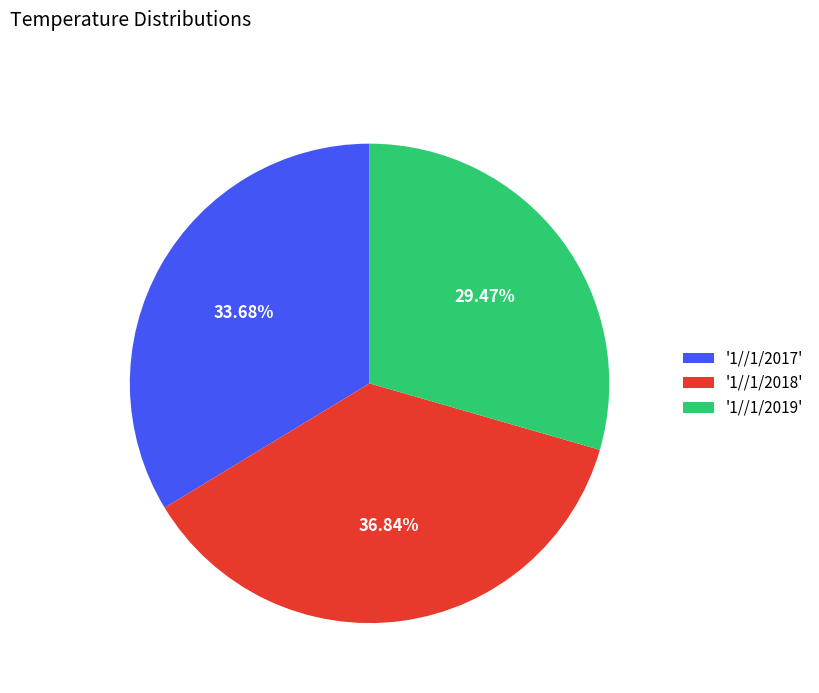

Rank the categories by value from highest to lowest.

'1//1/2018', '1//1/2017', '1//1/2019'